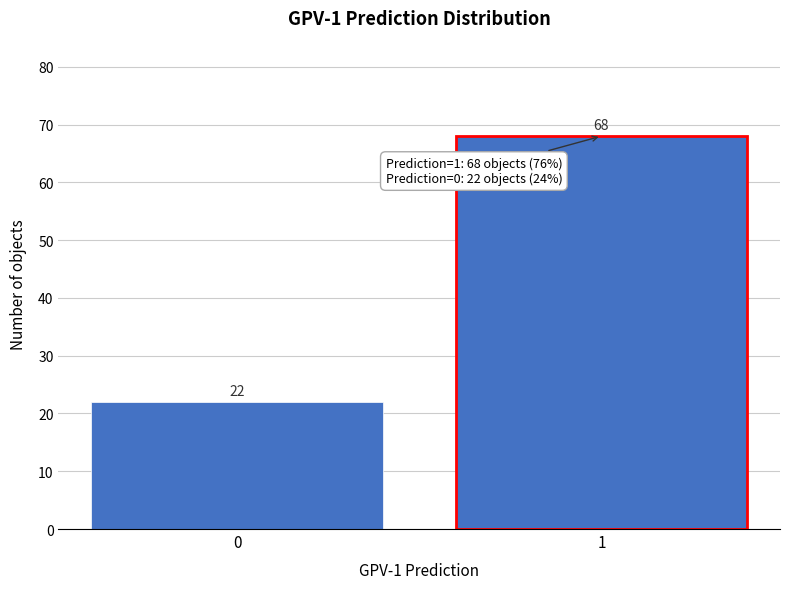

Reading left to right, list all the values displayed in this chart.

0=22	1=68